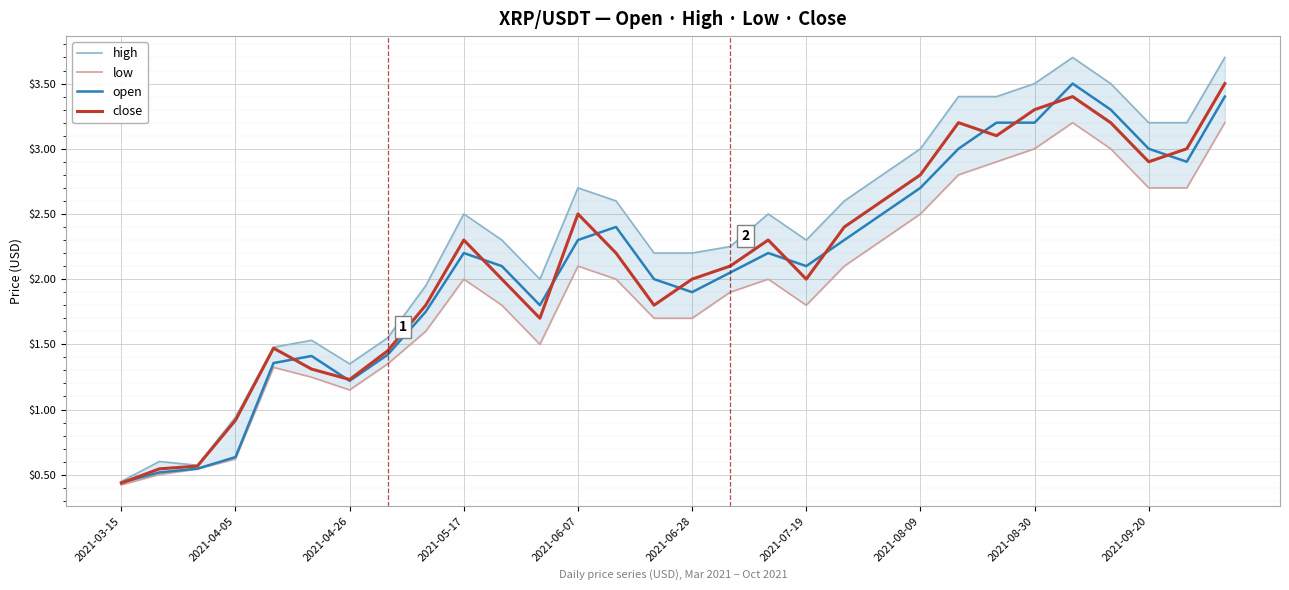

True or false: close has a value of 0.5 at 2021-07-19.

False